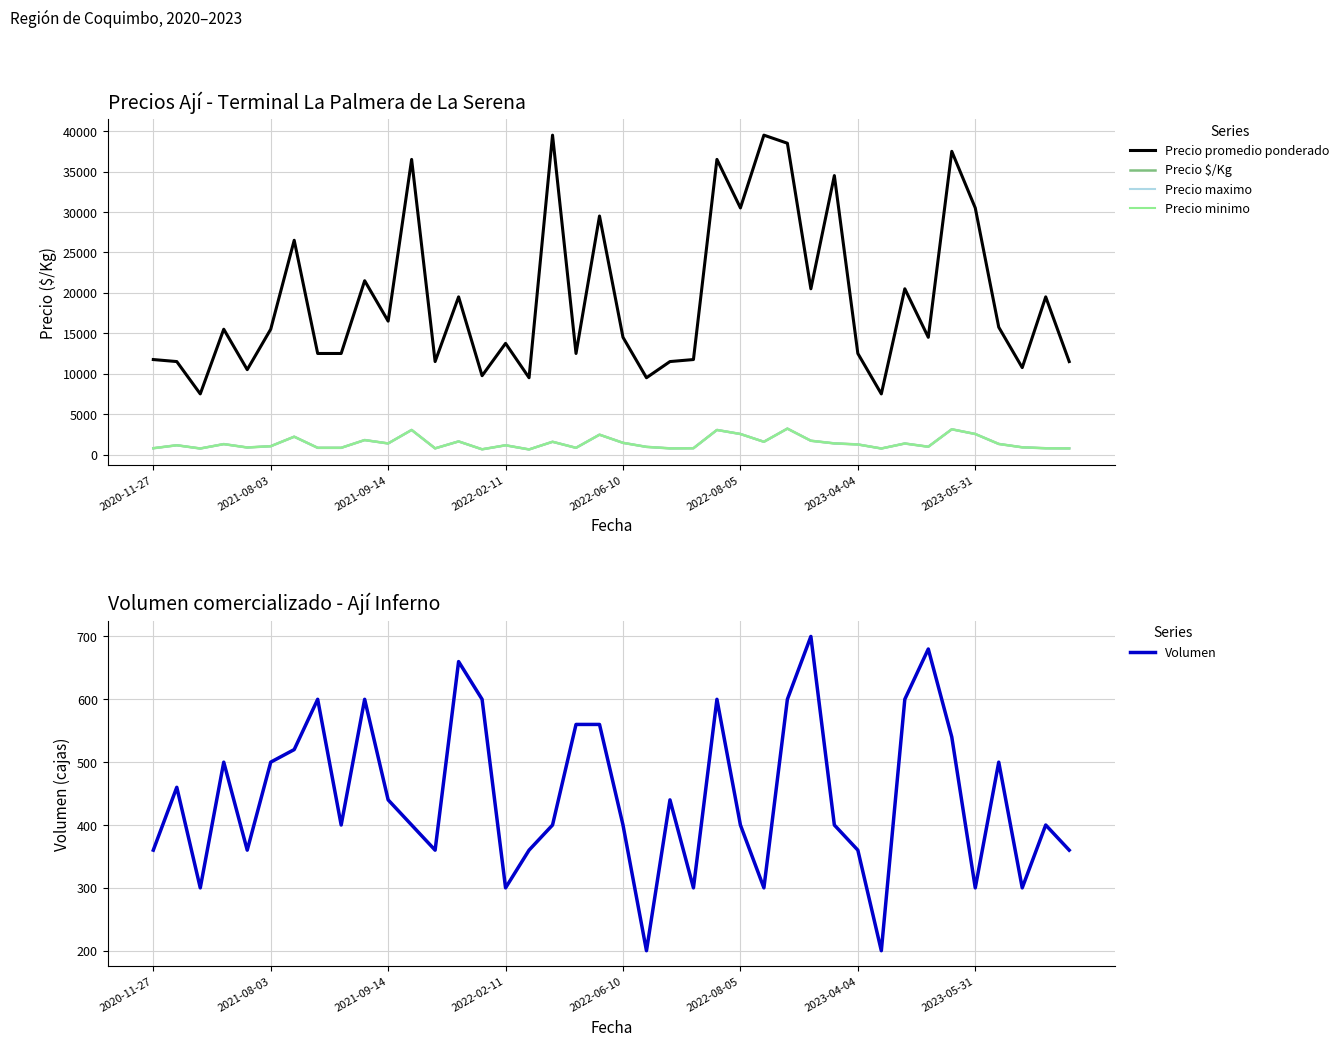

The Precio promedio ponderado series shows 7373 at 13. True or false?

False